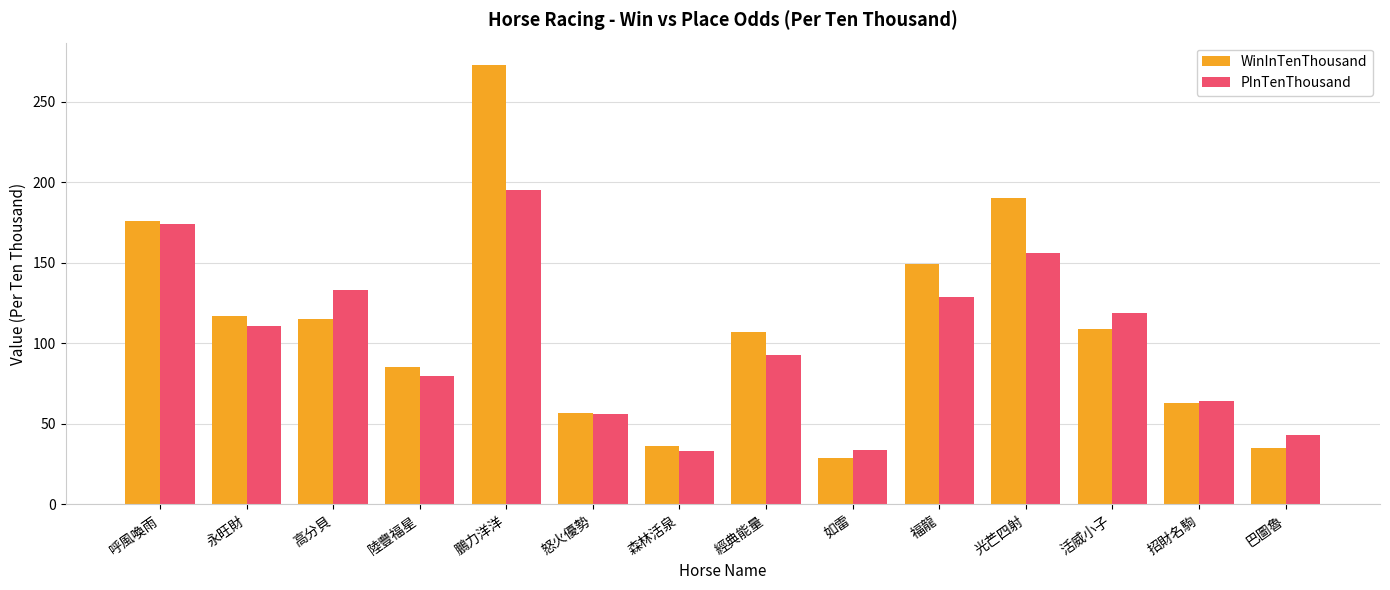

What is the label of the 5th bar from the right?

福龍